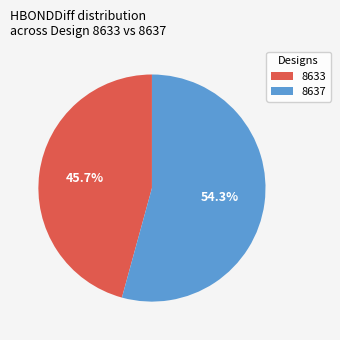

What is the total percentage of 8637 and 8633?

100.0%